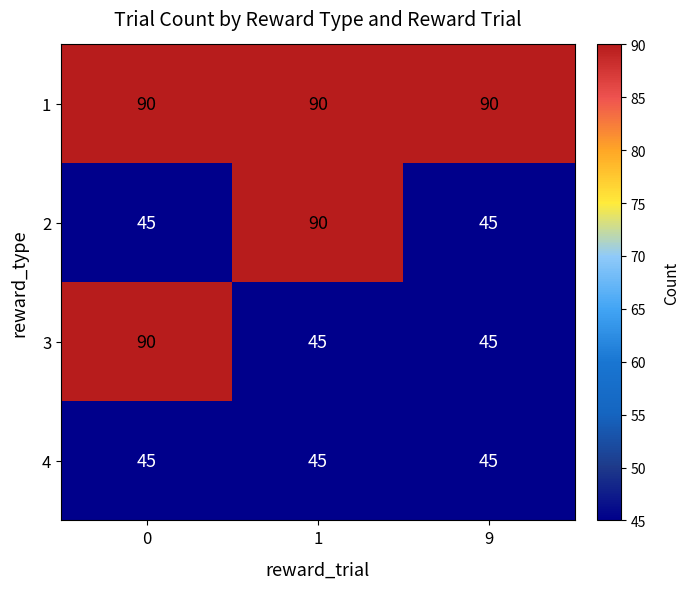

What is the average value of the 4 series?

45